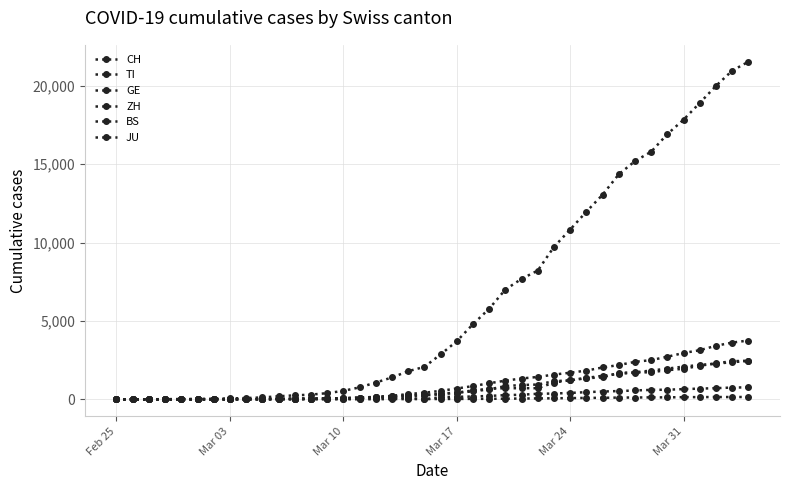

Reading left to right, list all the values displayed in this chart.

CH: 0	2	6	13	23	29	40	59	83	125	197	257	303	396	542	766	1072	1398	1795	2072	2864	3710	4794	5781	7005	7686	8217	9727	10831	11970	13054	14356	15195	15798	16920	17842	18908	19997	20965	21536
TI: 0	1	1	1	2	2	4	8	13	25	28	41	49	61	75	108	163	206	265	293	368	426	511	638	849	916	945	1162	1209	1354	1401	1688	1727	1837	1962	2091	2195	2271	2377	2442
GE: 0	1	1	4	8	9	10	13	14	17	25	38	40	56	76	109	150	222	340	423	544	692	848	1027	1194	1331	1430	1582	1699	1837	2033	2190	2393	2505	2721	2958	3137	3420	3621	3754
ZH: 0	0	2	2	6	7	10	13	15	23	29	34	40	49	62	101	140	163	218	250	326	429	568	679	711	711	711	1075	1223	1370	1502	1629	1703	1735	1861	1952	2141	2305	2433	2466
BS: 0	0	1	1	1	1	1	3	3	8	15	21	24	28	33	49	73	92	100	0	143	164	181	220	270	297	356	374	410	462	501	530	569	605	617	653	687	714	754	767
JU: 0	0	1	1	1	1	1	2	2	4	4	5	5	7	7	7	12	17	18	19	25	29	32	36	44	54	61	69	82	92	100	114	119	127	128	140	145	149	149	154